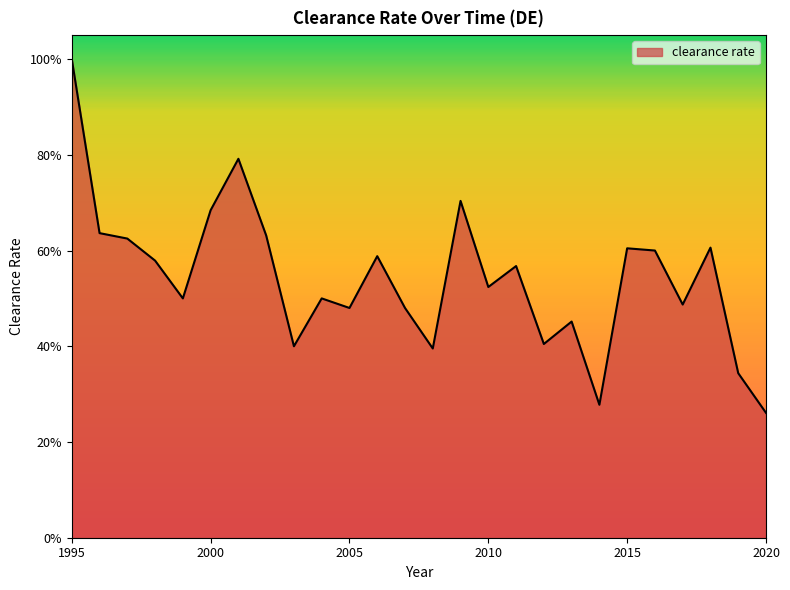

Where is the first local minimum?

1999